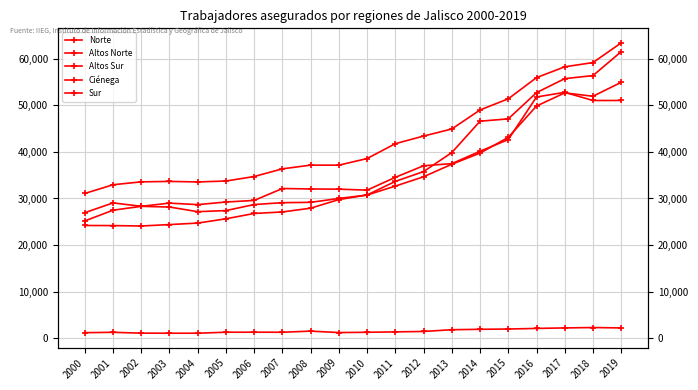

The Norte series shows 1992 at 2009. True or false?

False